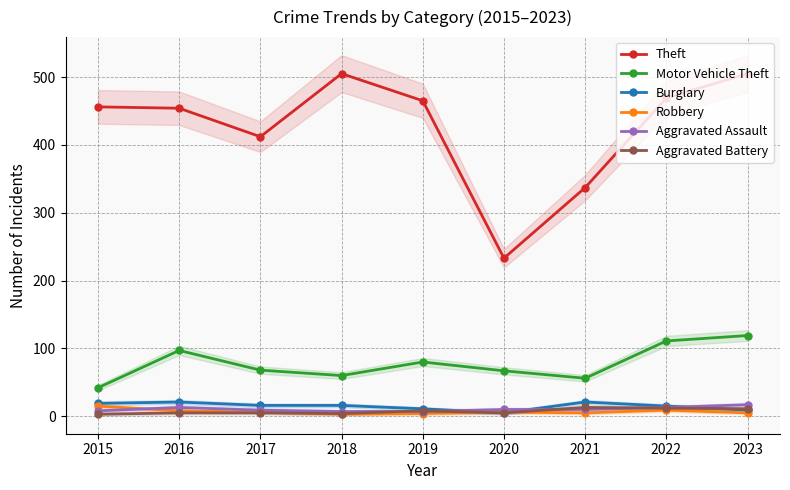

What is the difference between the Aggravated Assault values at 2022 and 2015?

5